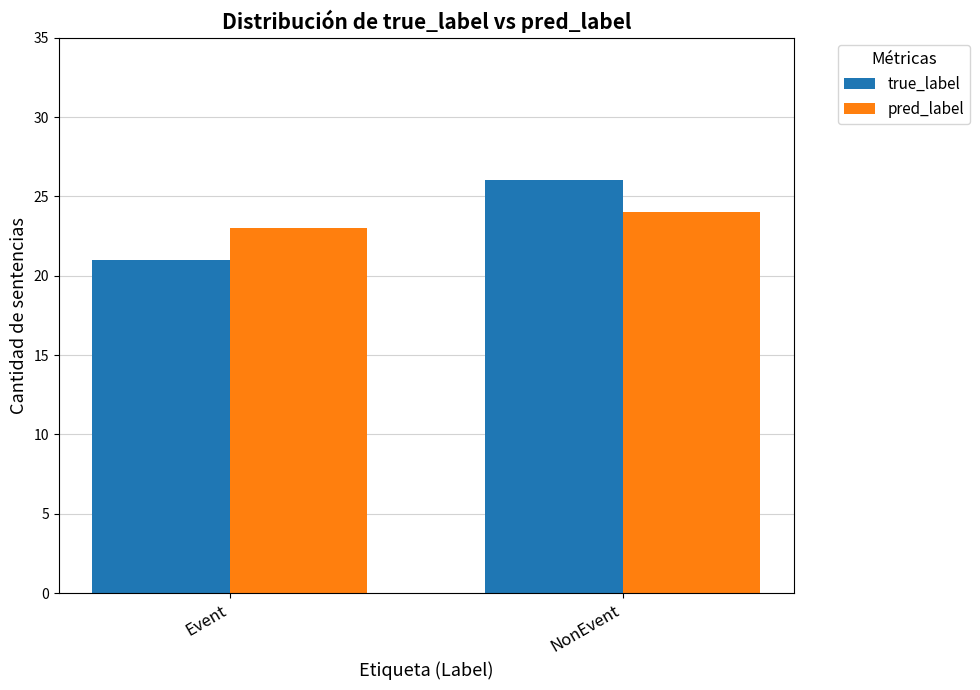

What is the average value of the pred_label series?

24